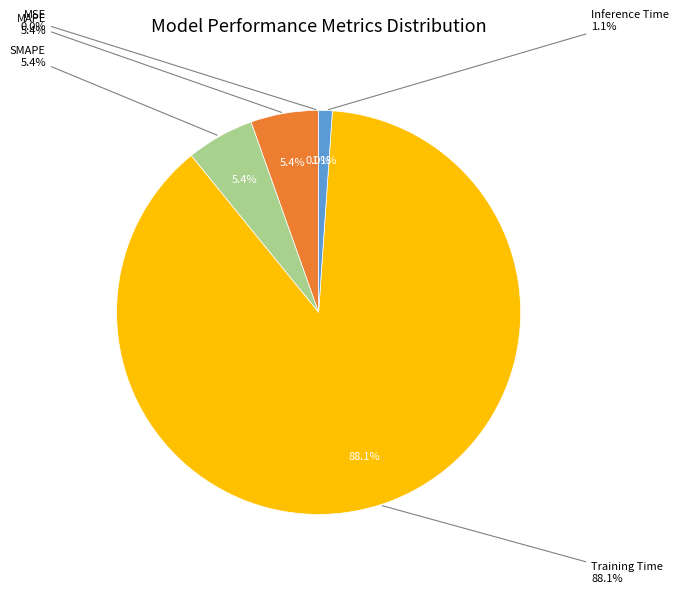

Is it true that SMAPE is 1% of the pie?

False